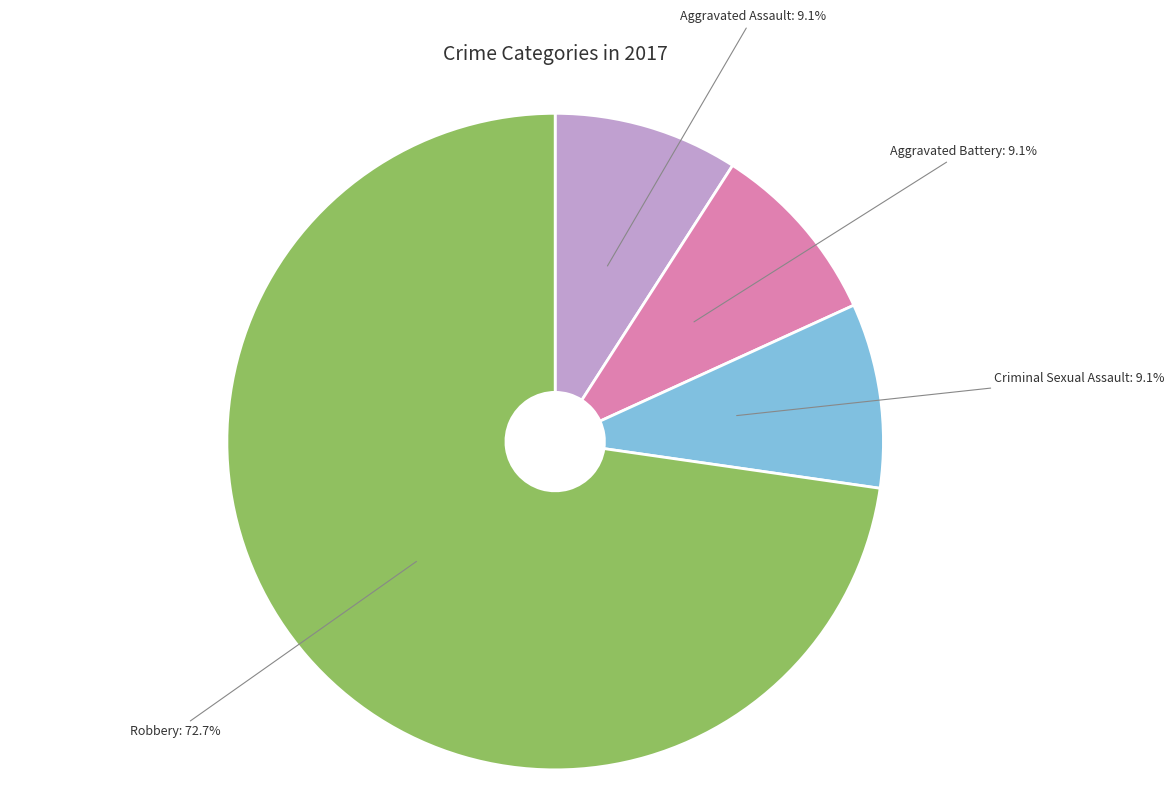

How many segments does this pie chart have?

4